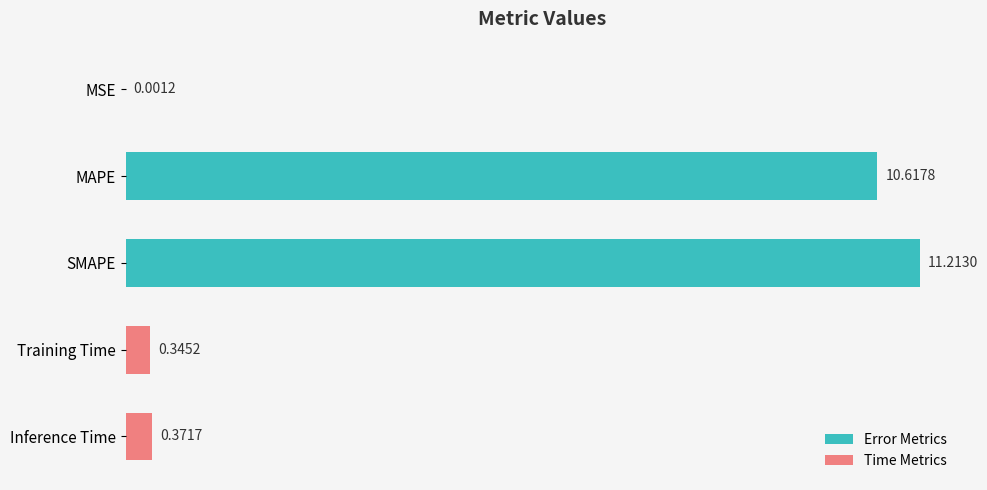

Are the bars horizontal?

Yes